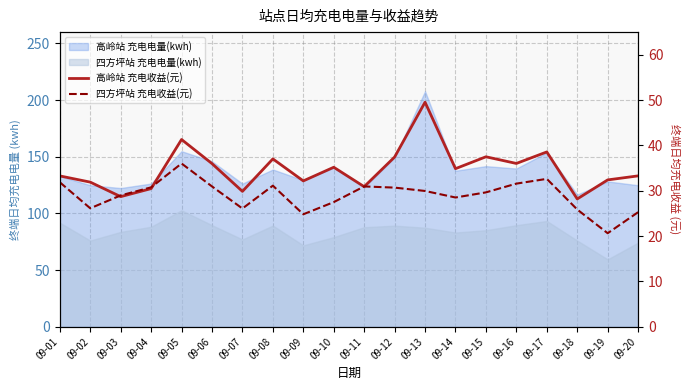

What is the maximum value for 四方坪站 充电收益(元)?

36.0